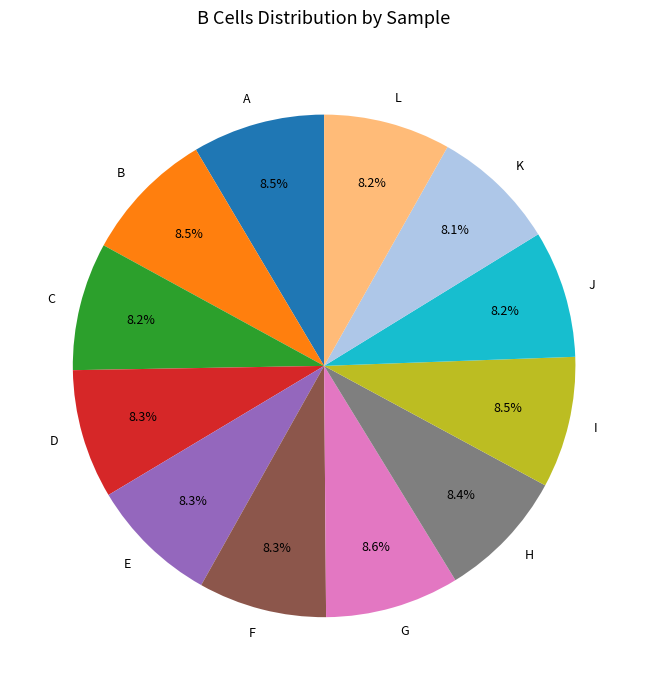

What is the ratio of the value at A to the value at E?

1.0